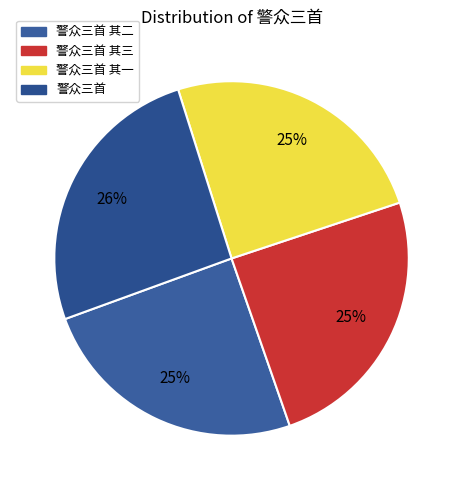

How many slices are in this pie chart?

4